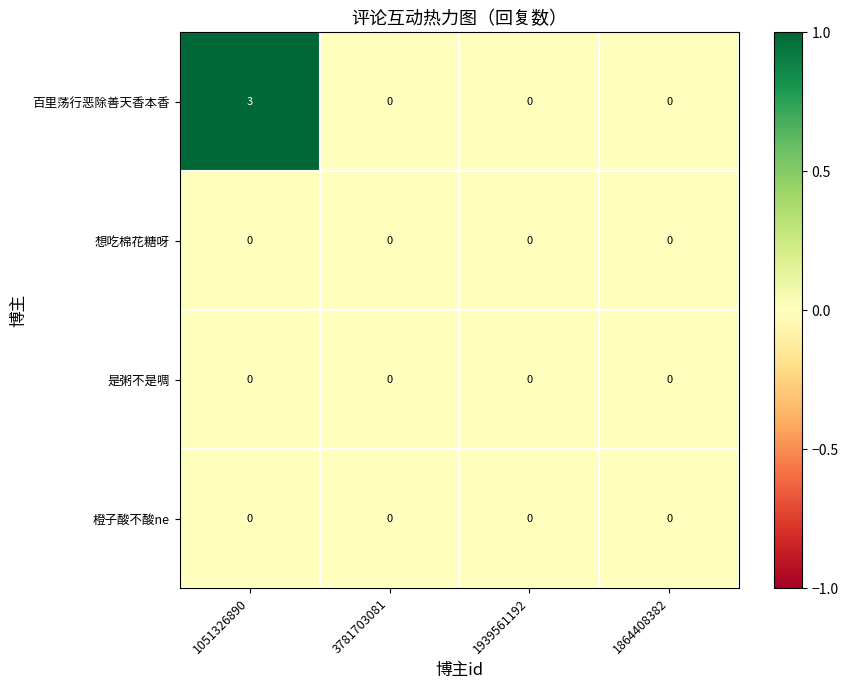

Which series has the largest total across all categories?

百里荡行恶除善天香本香